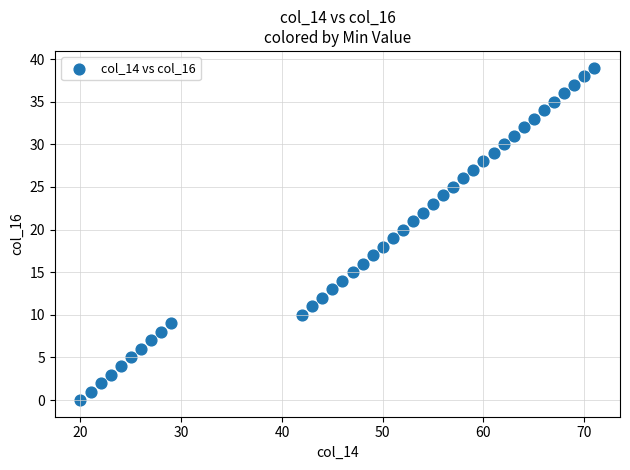

What is the range of X values (max minus min)?

51